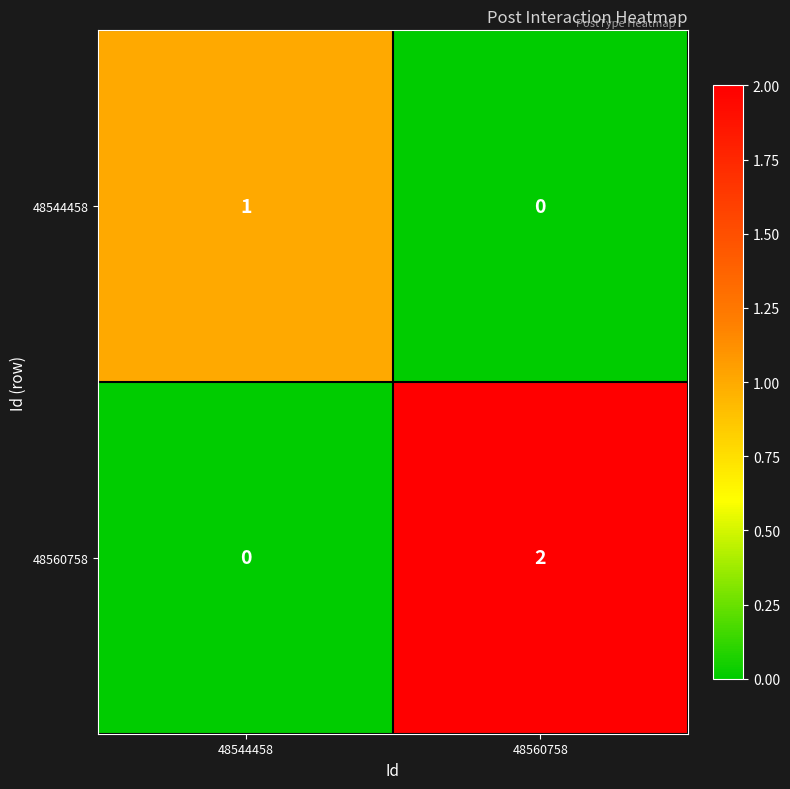

Which series has the largest total across all categories?

48560758